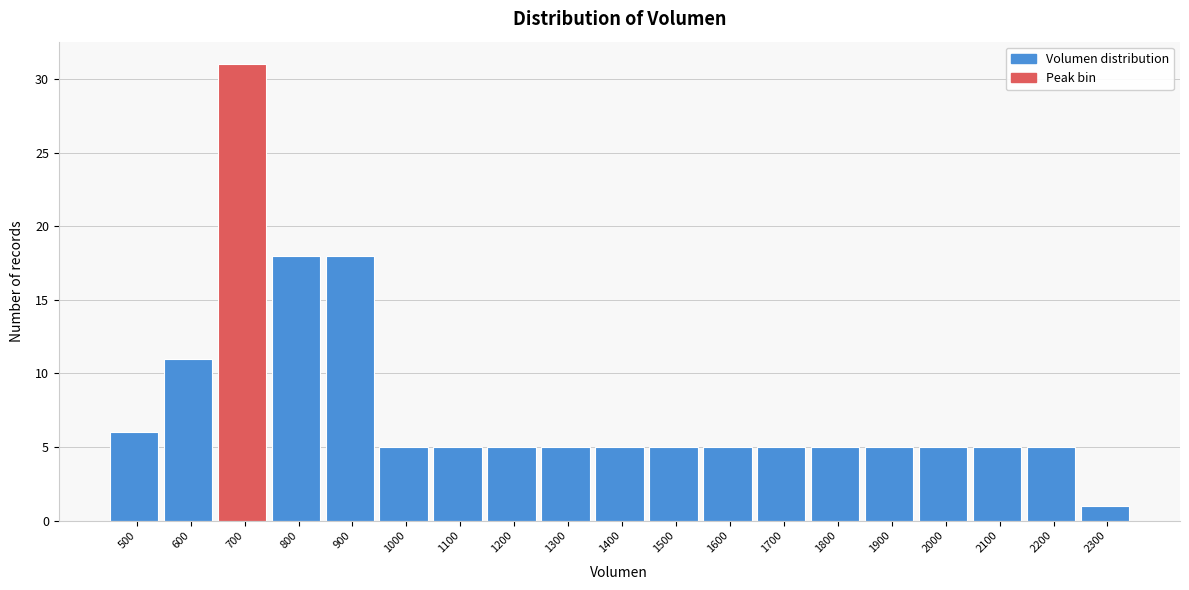

Reading right to left, extract all data points from this chart.

2300=1	2200=5	2100=5	2000=5	1900=5	1800=5	1700=5	1600=5	1500=5	1400=5	1300=5	1200=5	1100=5	1000=5	900=18	800=18	700=31	600=11	500=6